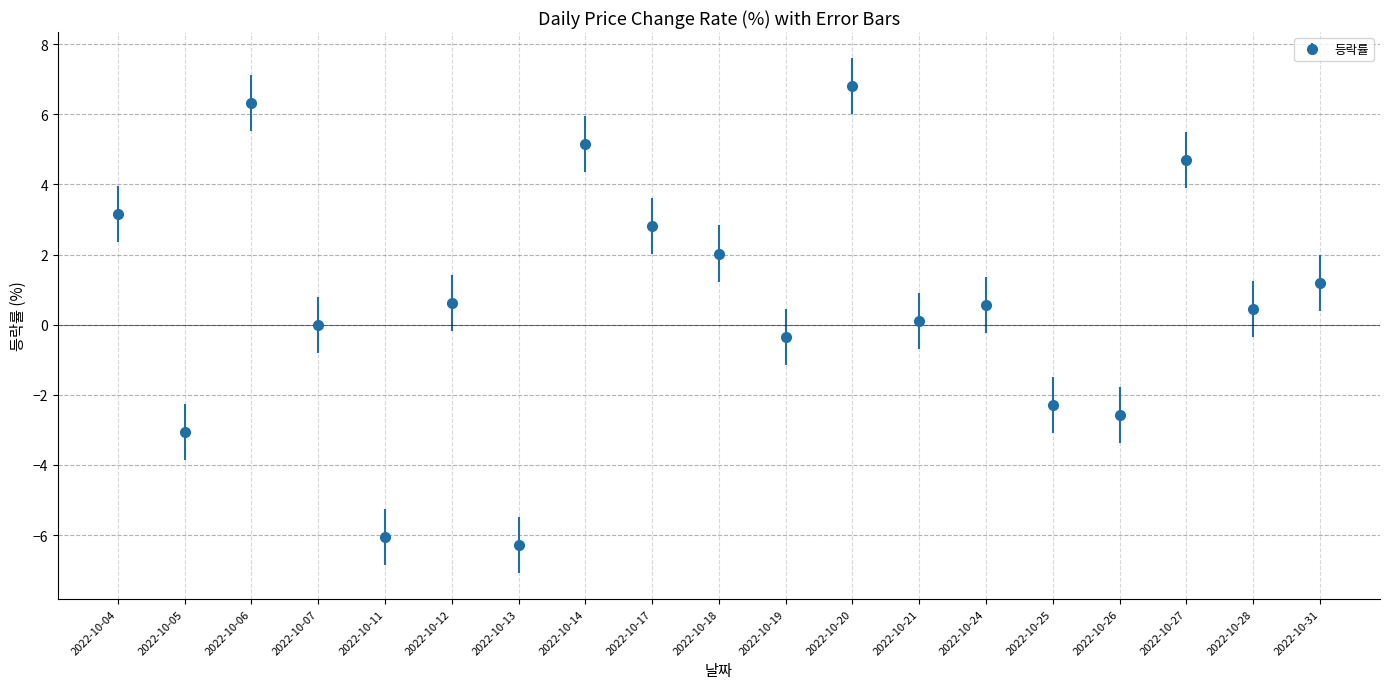

What value does the data have at 2022-10-18?

2.0